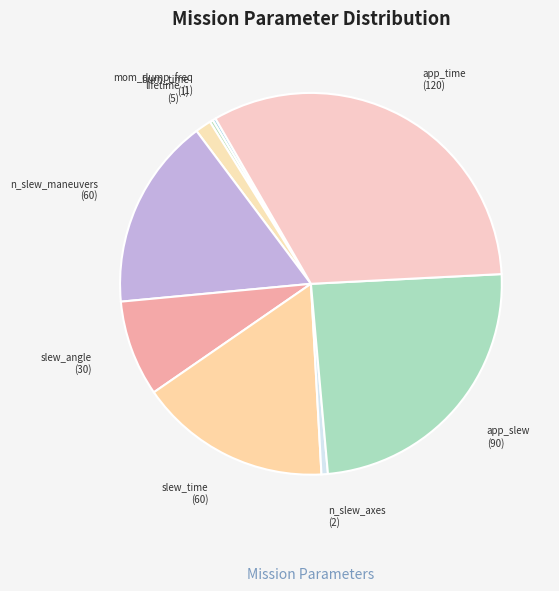

The slew_angle slice represents 17% of the pie. True or false?

False